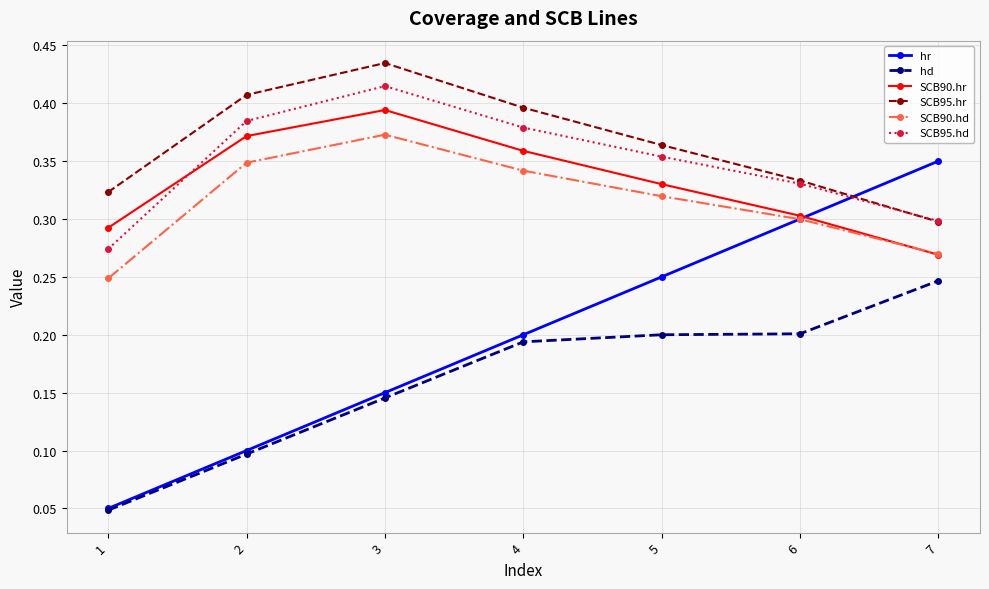

Count the SCB95.hd values in the range 0 to 1.

7